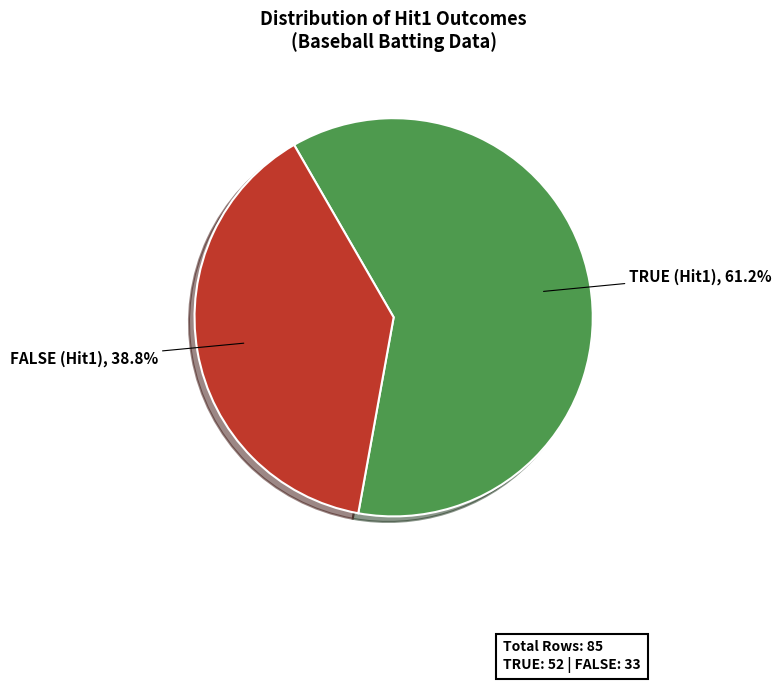

Is there any slice that represents more than half of the pie?

Yes